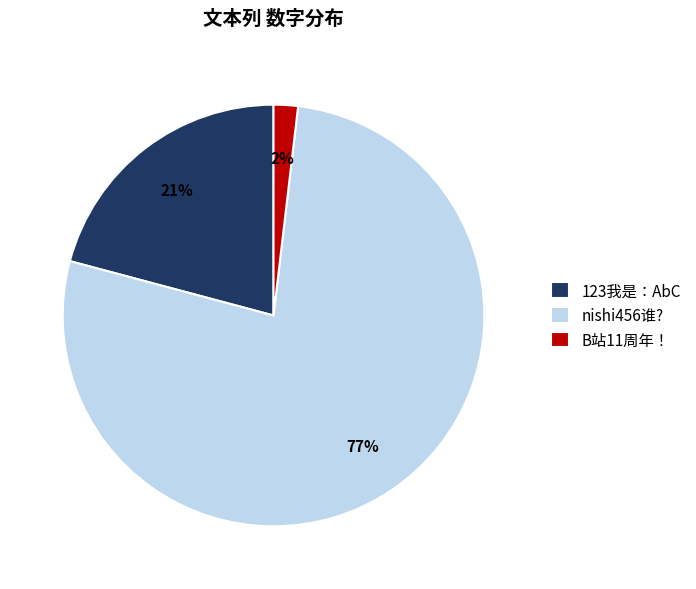

To the nearest percent, what is the average slice percentage?

33%